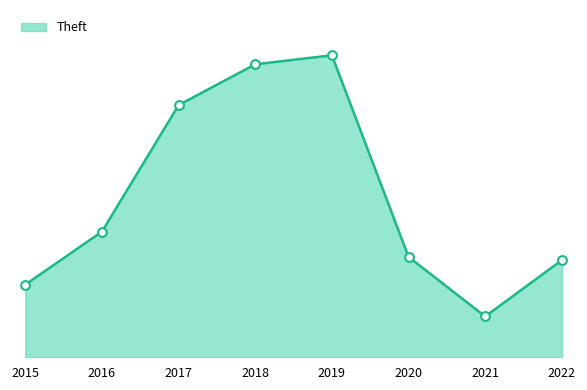

Is this an area chart (filled region under the line)?

Yes